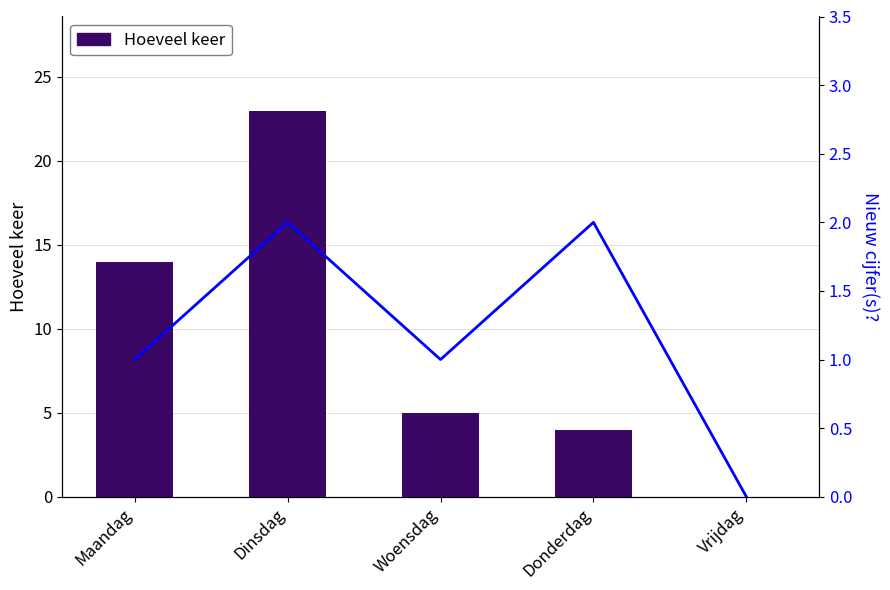

The value of Nieuw cijfer(s)? at Maandag is 1. True or false?

True